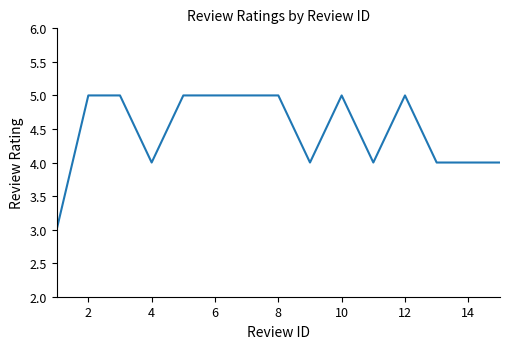

What is the smallest value displayed?

3